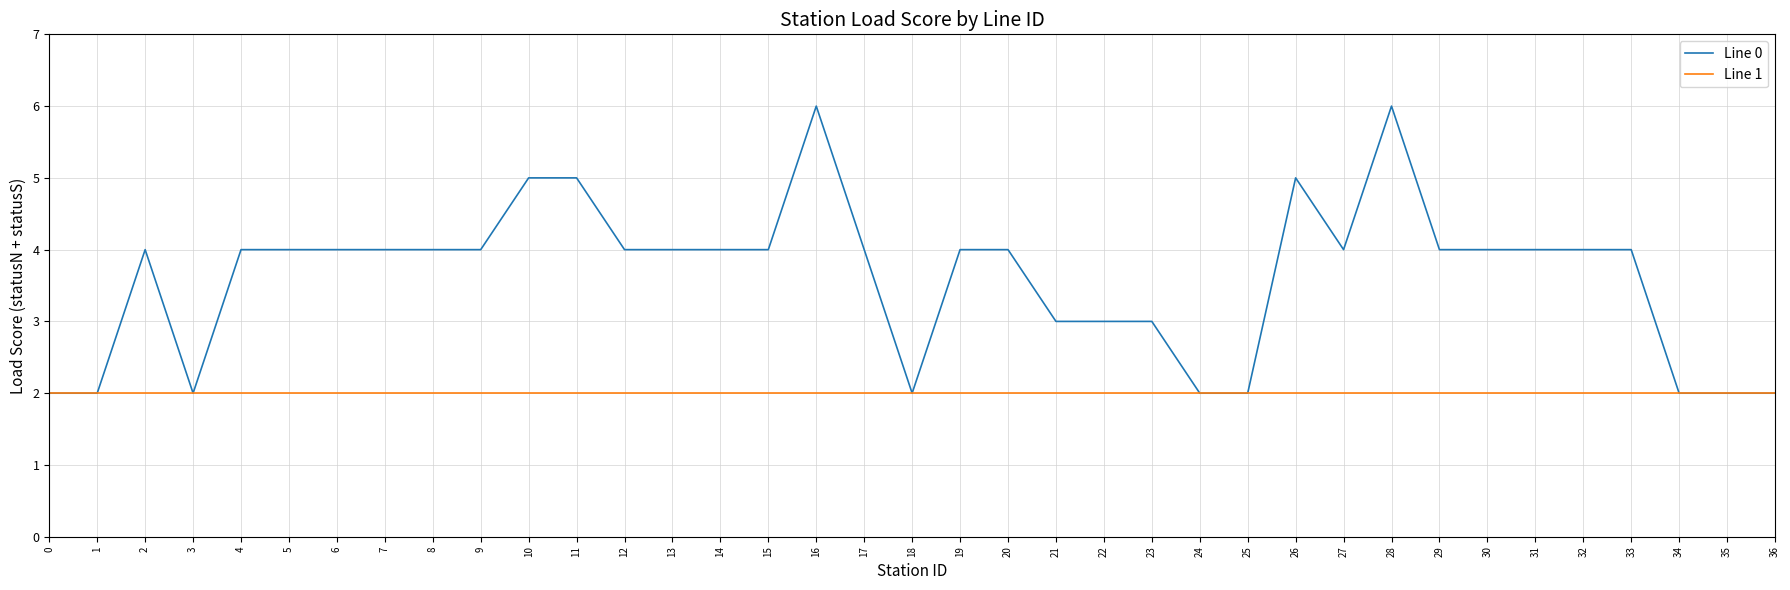

The value of Line 1 at 8 is 2. True or false?

True